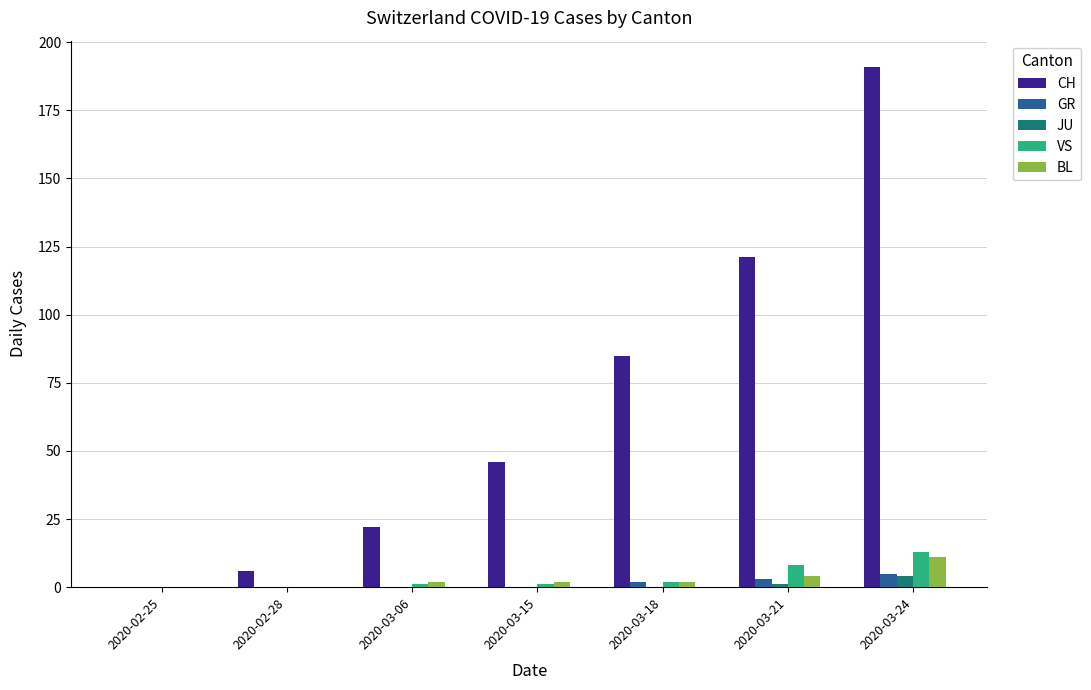

Which series changed the most between 2020-02-25 and 2020-03-18?

CH